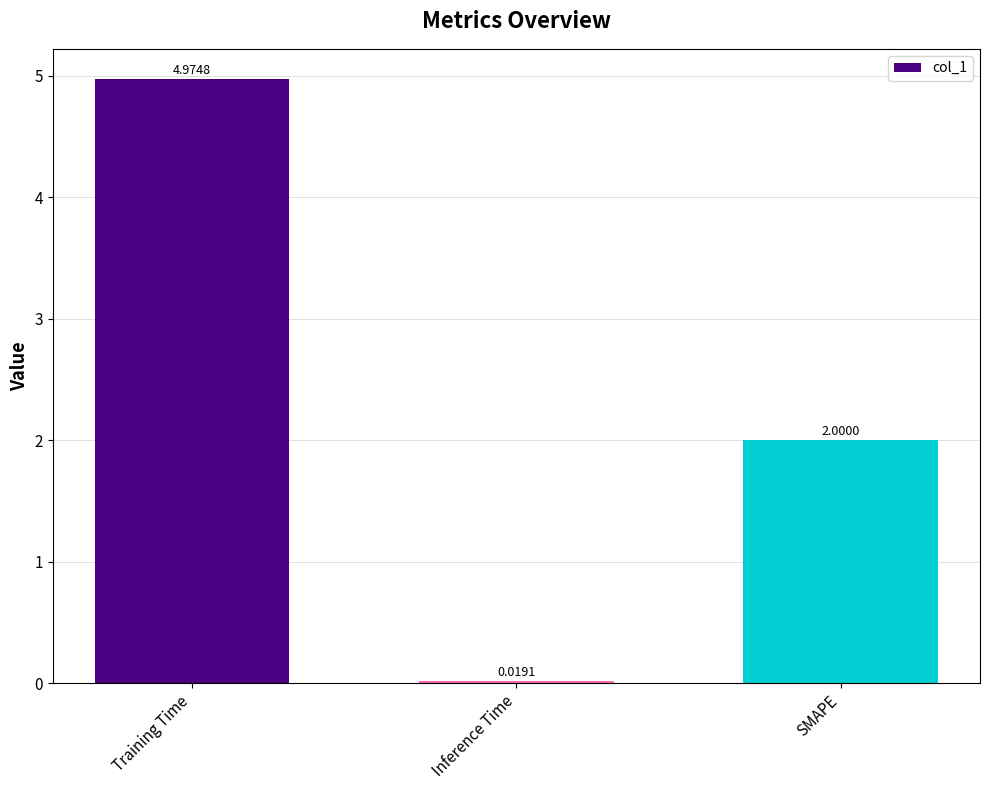

Rank the categories by value from highest to lowest.

Training Time, SMAPE, Inference Time